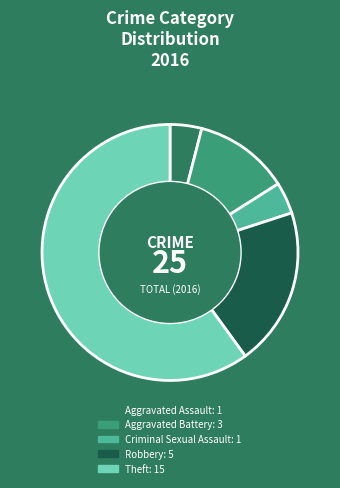

True or false: Theft accounts for 60% of the total.

True